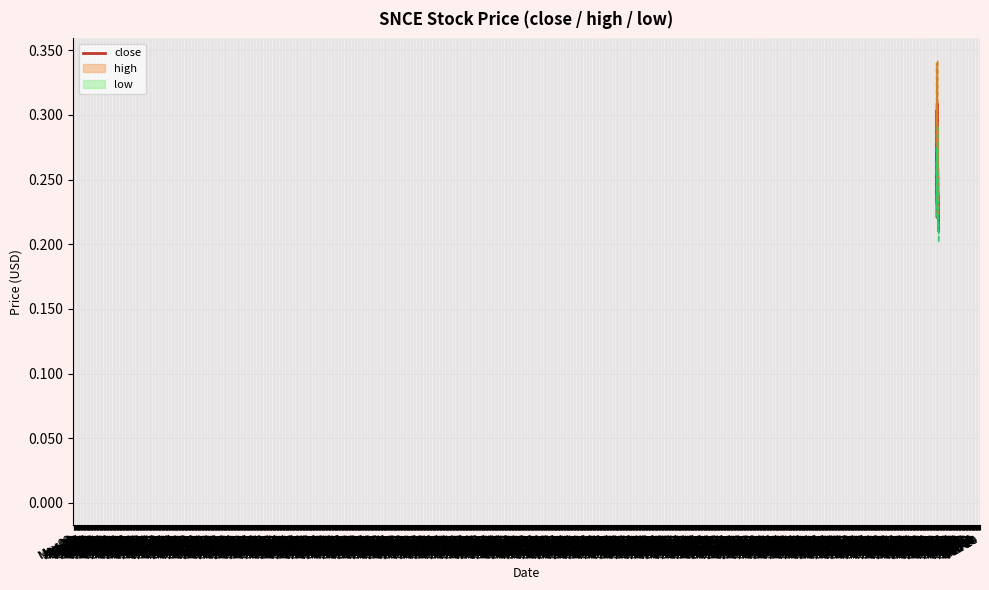

List the labels in order of value, largest first.

Feb 27, Mar 12, Jul 18, Feb 13, Jan 30, Aug 15, Sep 12, Dec 05, Mar 26, Aug 01, Jun 20, Sep 26, Jul 04, Dec 19, Aug 29, Jan 16, Jun 06, Apr 09, Nov 21, Jan 02, Oct 24, Apr 23, May 07, May 23, May 21, May 09, Jun 04, Nov 05, Jul 02, Nov 07, Jun 18, Jul 30, Aug 27, Oct 22, Sep 10, Oct 10, Jul 16, Aug 13, Sep 24, Oct 08